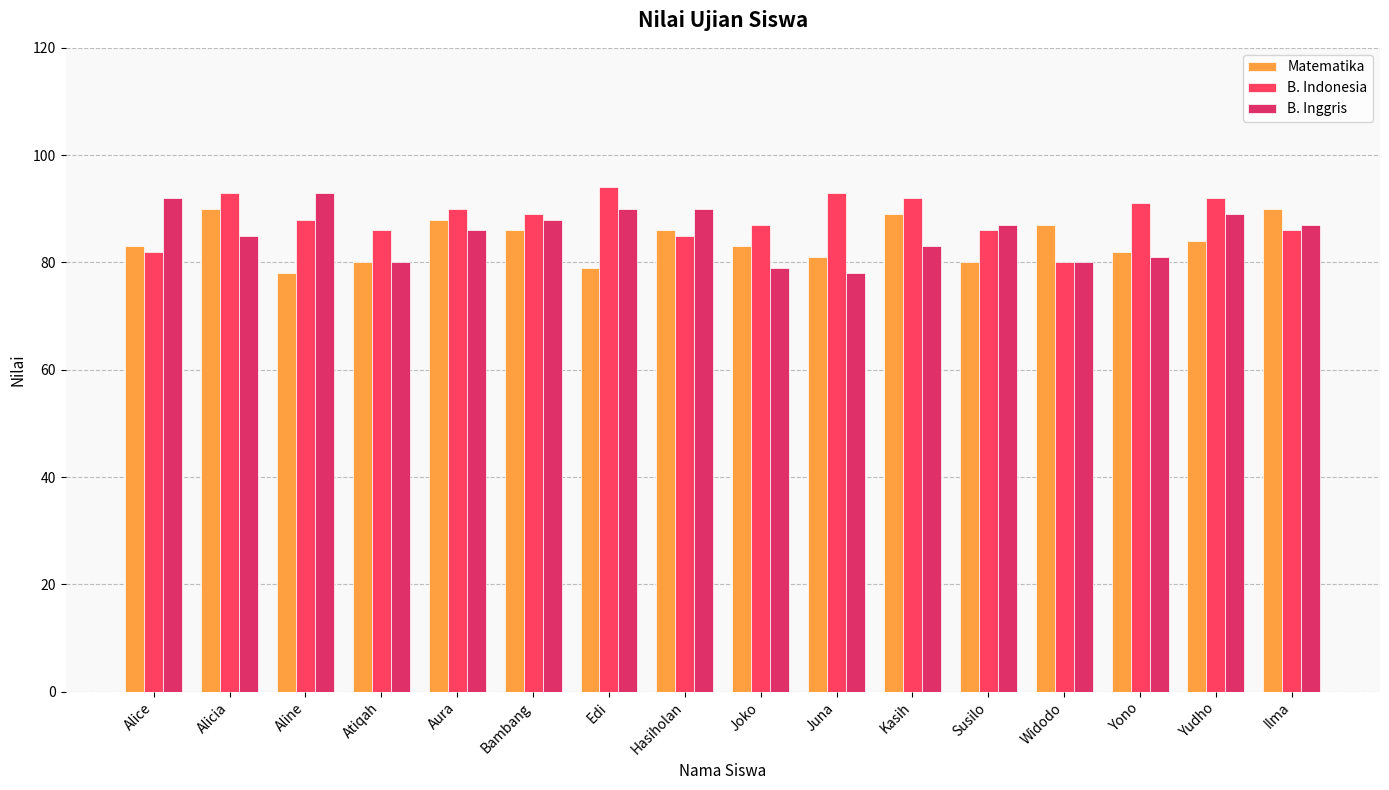

At which label does B. Indonesia first exceed 89?

Alicia